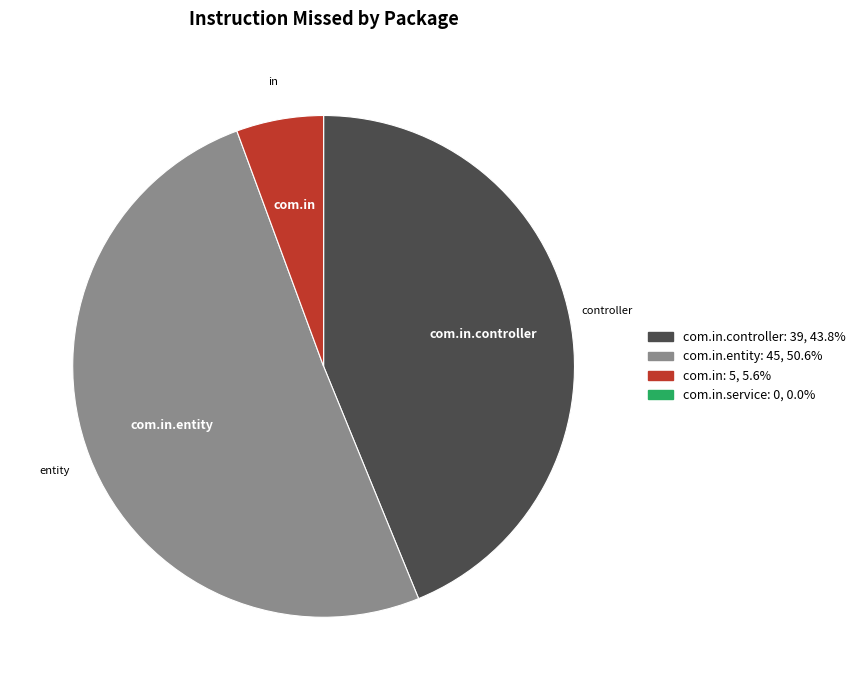

How many segments does this pie chart have?

3